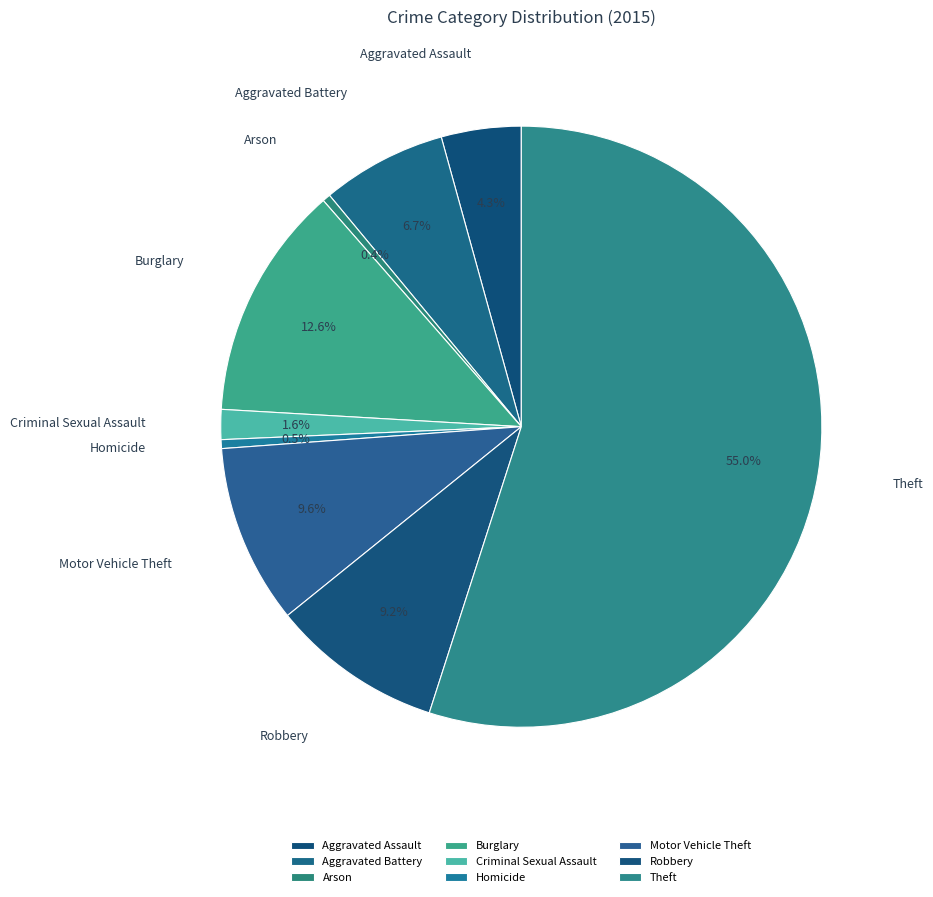

Approximately how many times larger is the value at Aggravated Battery compared to Criminal Sexual Assault?

4.2